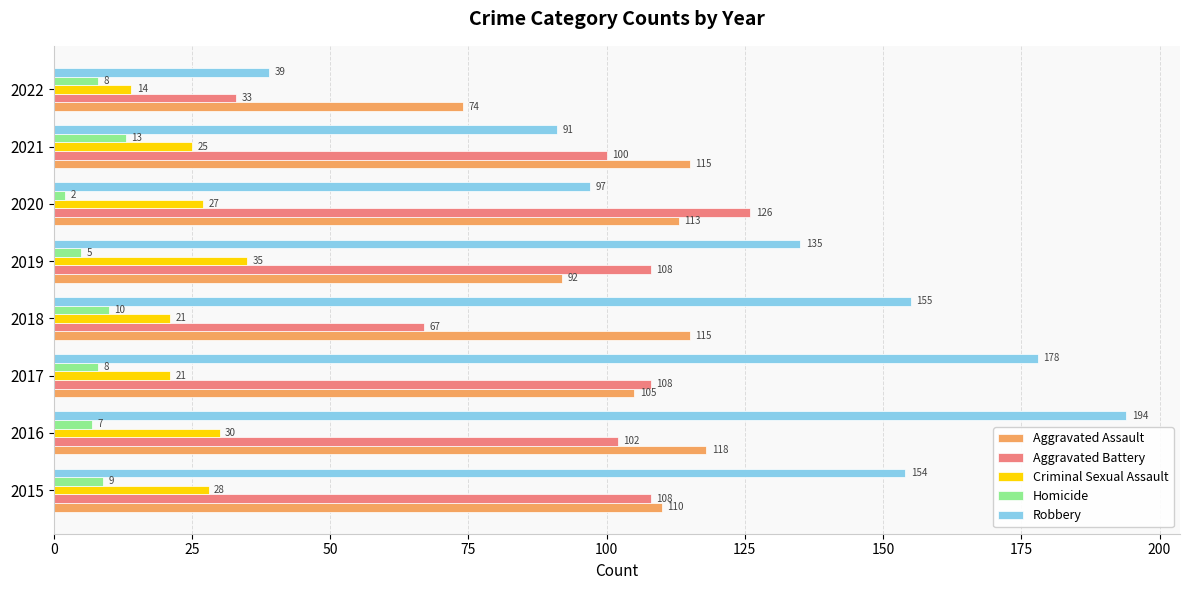

List the series in order of their peak value, lowest first.

Homicide, Criminal Sexual Assault, Aggravated Assault, Aggravated Battery, Robbery